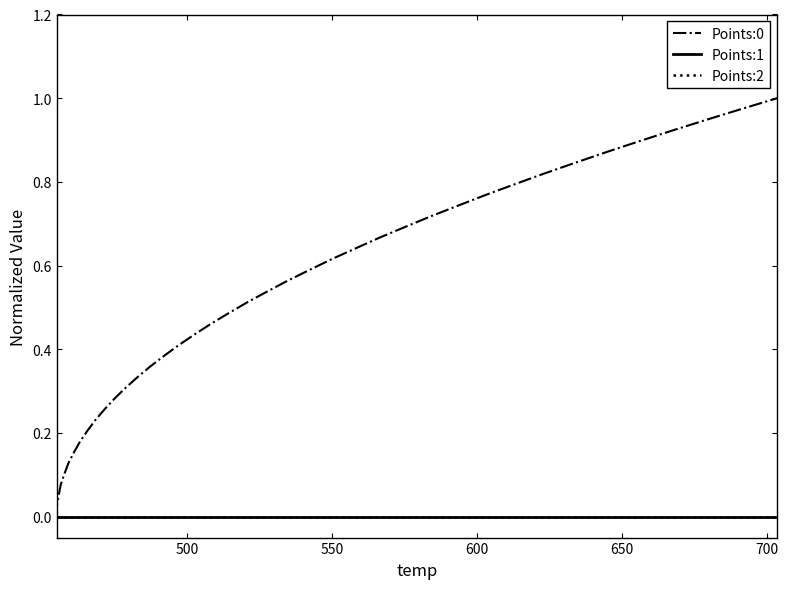

Does the chart display data point markers on the line(s)?

No